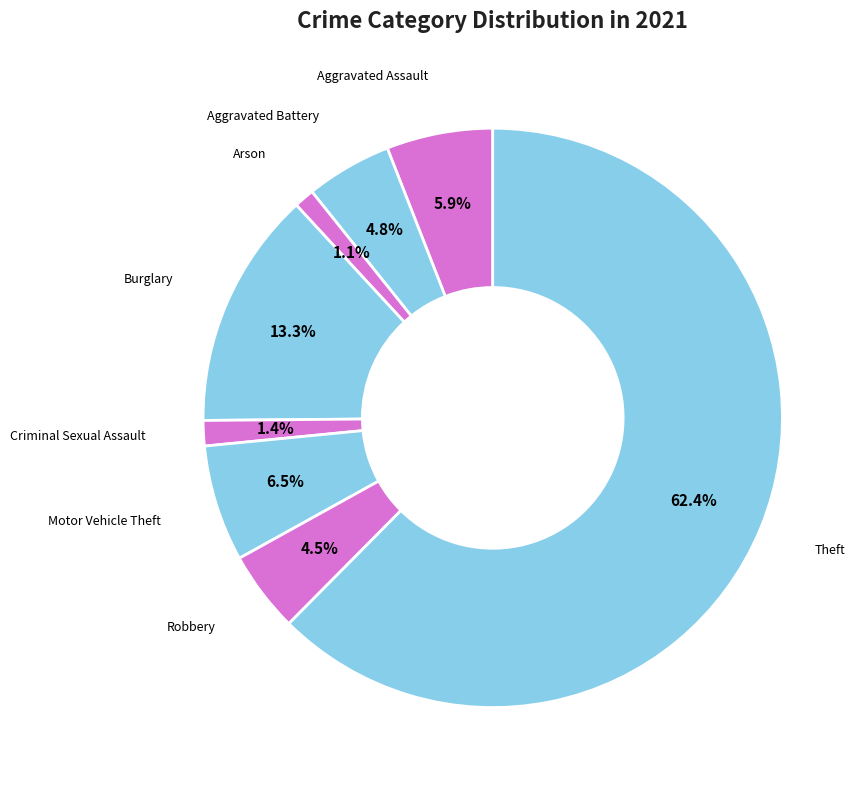

True or false: Theft accounts for 62% of the total.

True